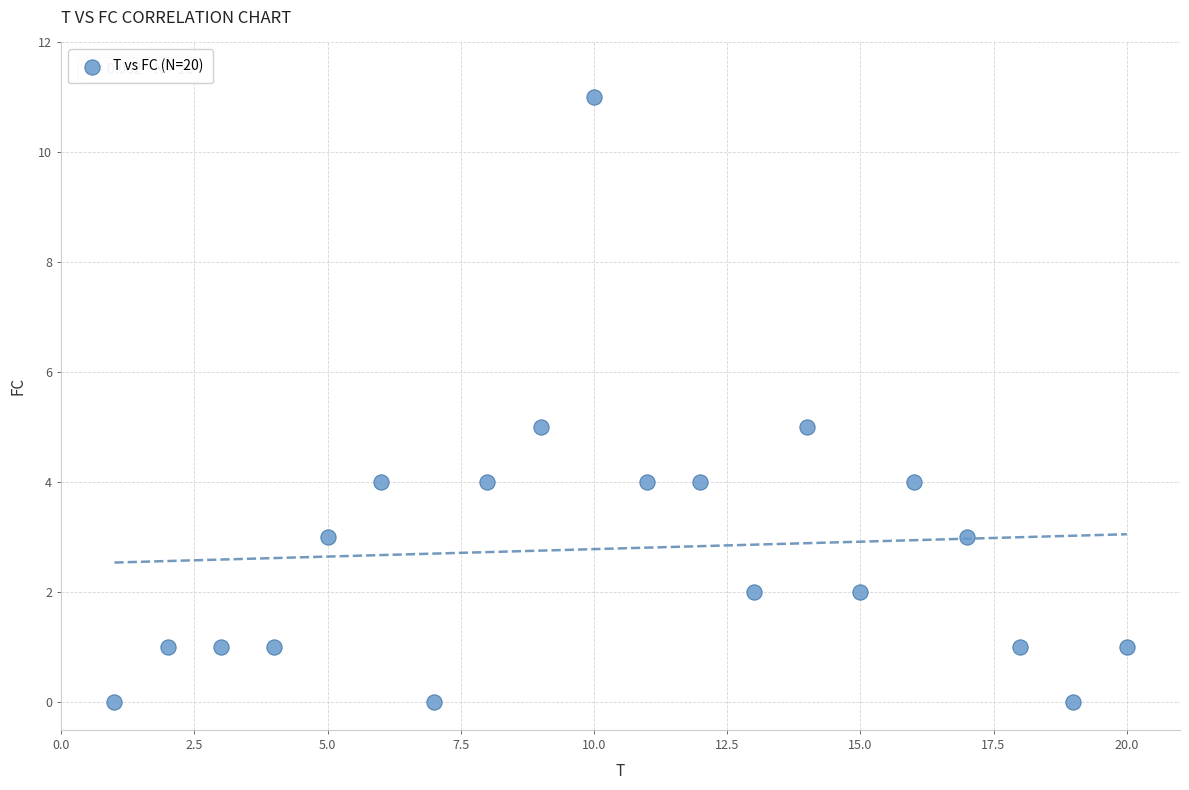

What is the range of Y values (max minus min)?

11